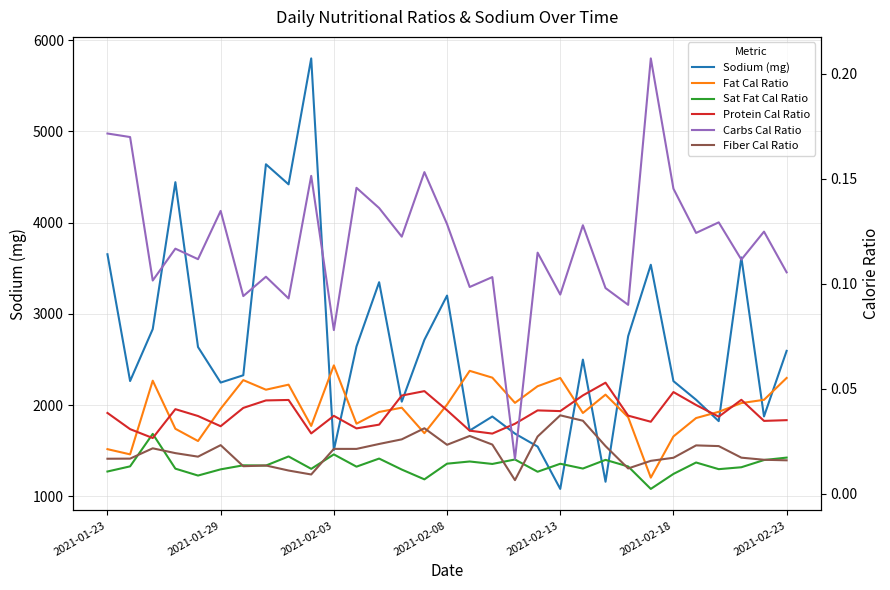

Rank the series at 26 from highest to lowest value.

Sodium (mg), Carbs Cal Ratio, Protein Cal Ratio, Fat Cal Ratio, Fiber Cal Ratio, Sat Fat Cal Ratio